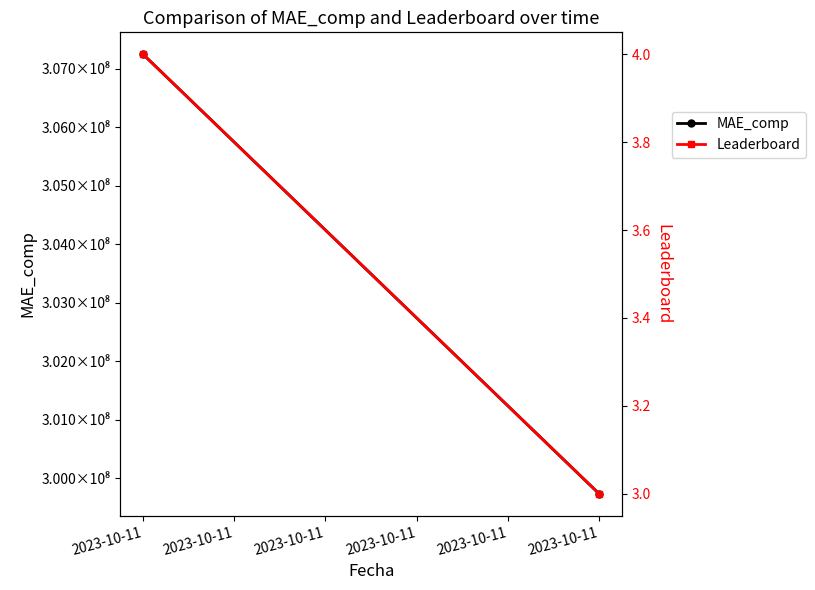

At which label is MAE_comp closest to 303488438?

2023-10-11